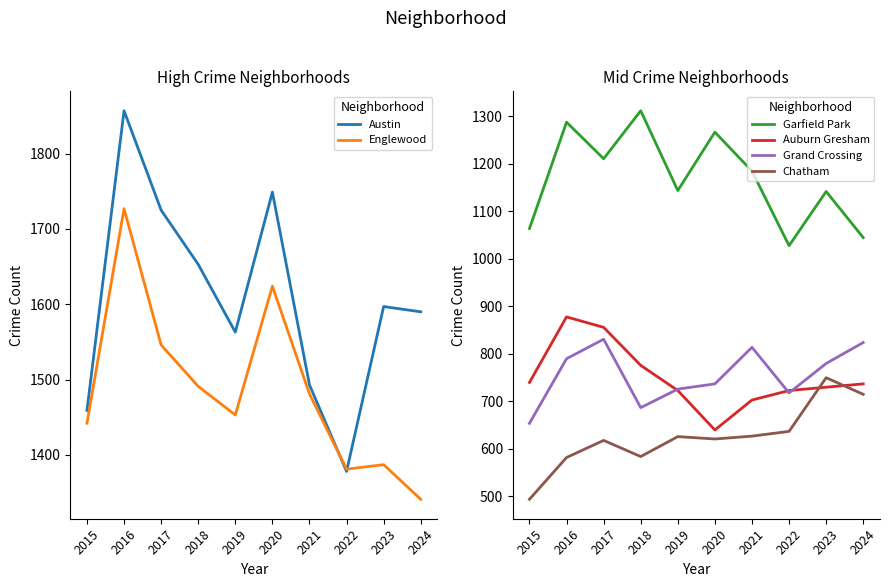

Where is the first local maximum for Grand Crossing?

2017